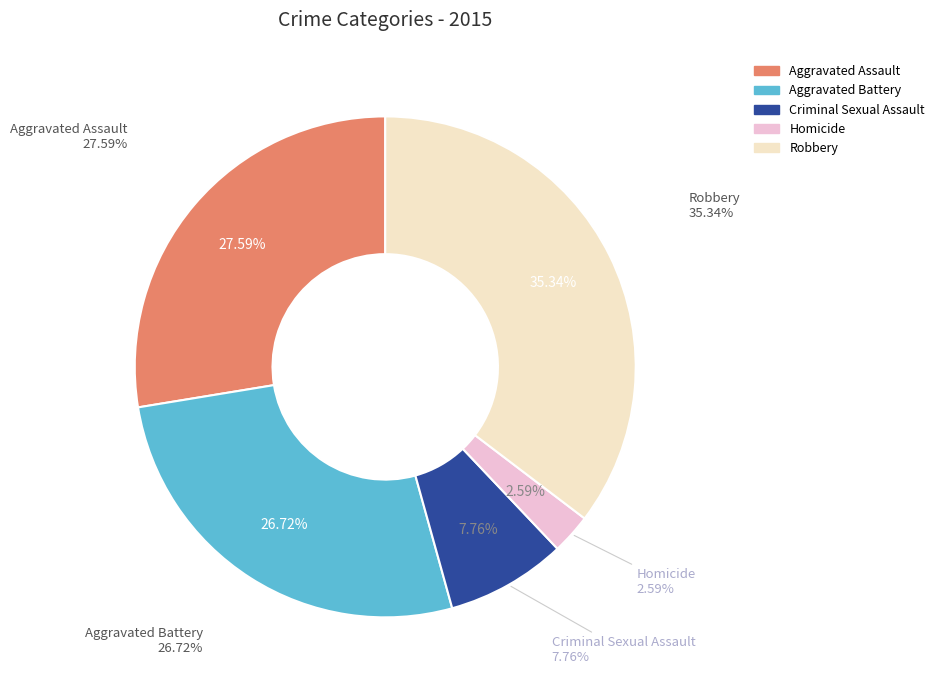

Is it true that Aggravated Battery is 27% of the pie?

True